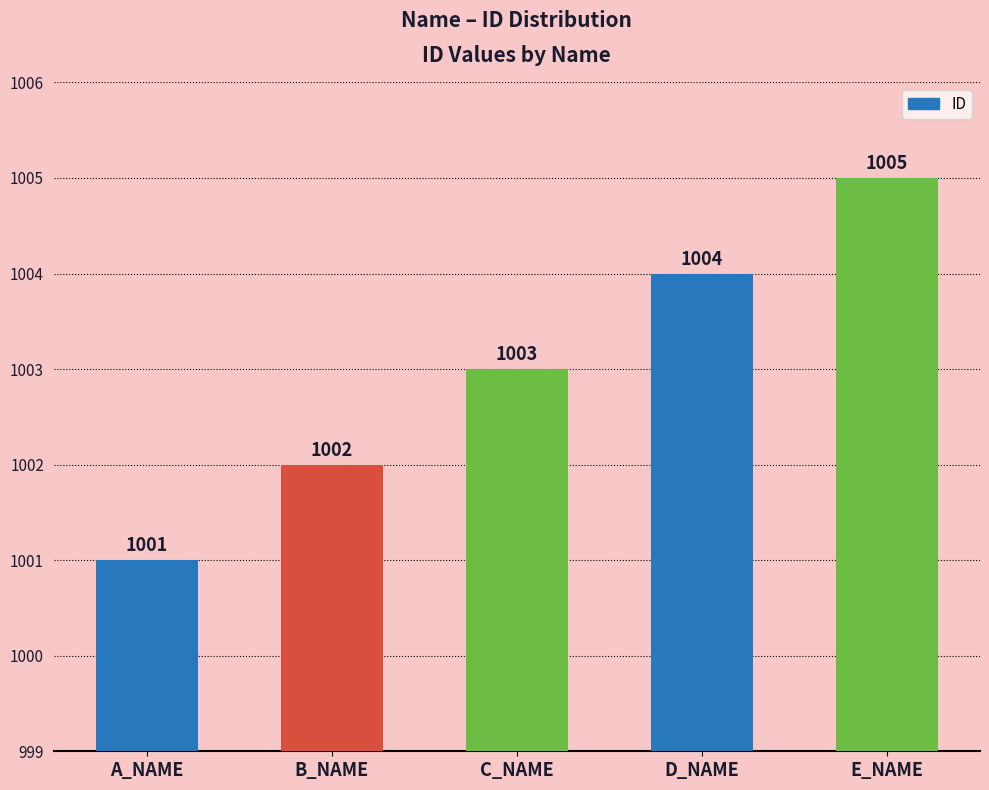

What is the label of the 5th bar from the left?

E_NAME